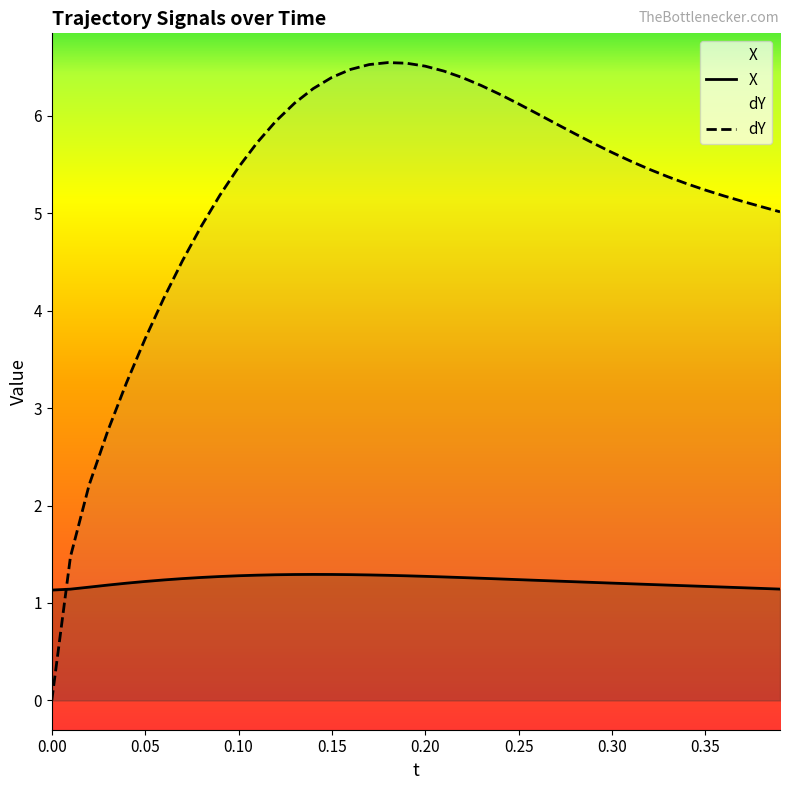

What is the maximum value for X?

1.3